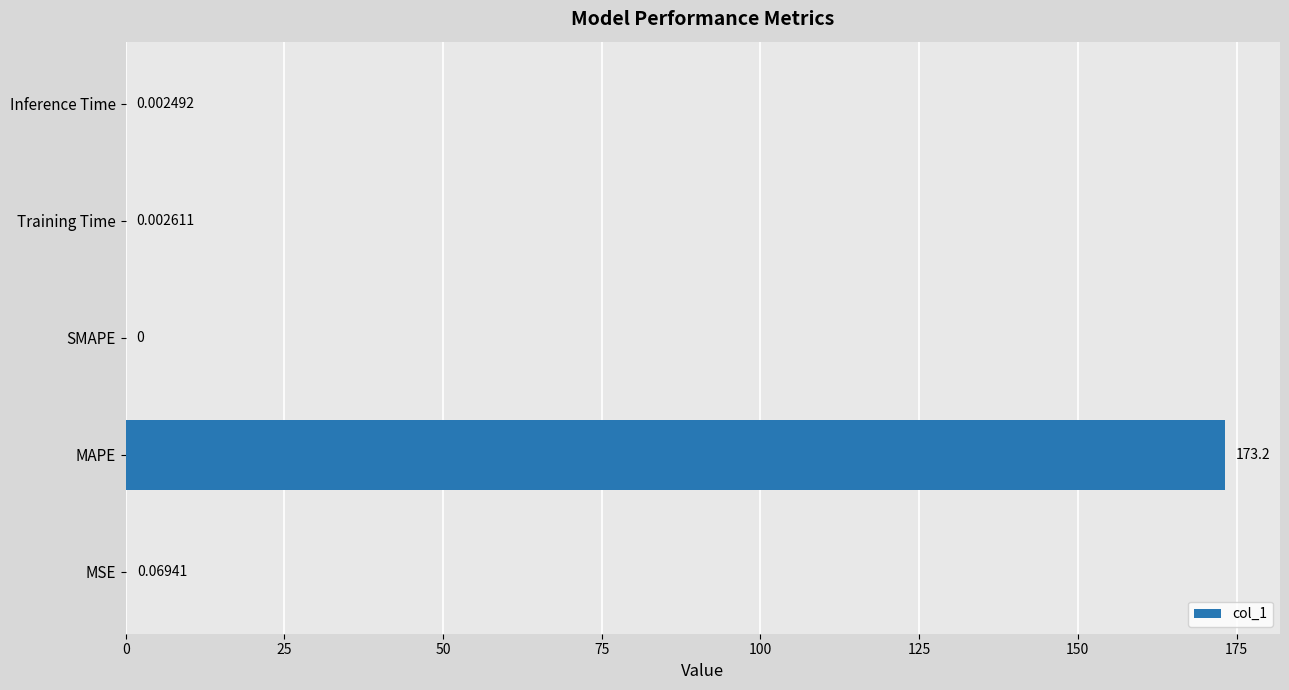

How many values are above zero?

4